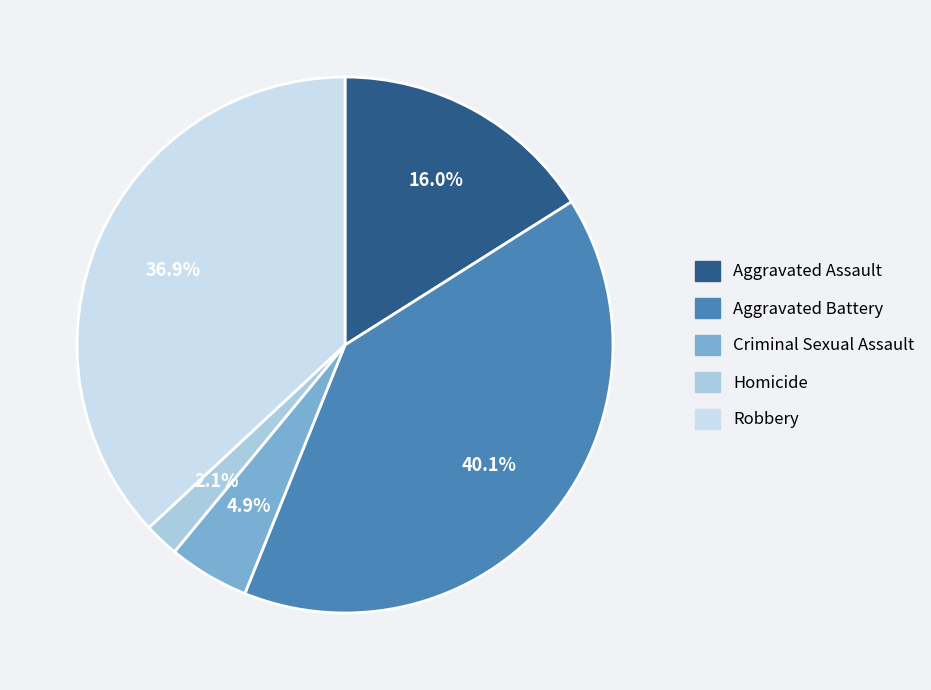

Is Aggravated Battery the majority of the pie?

No